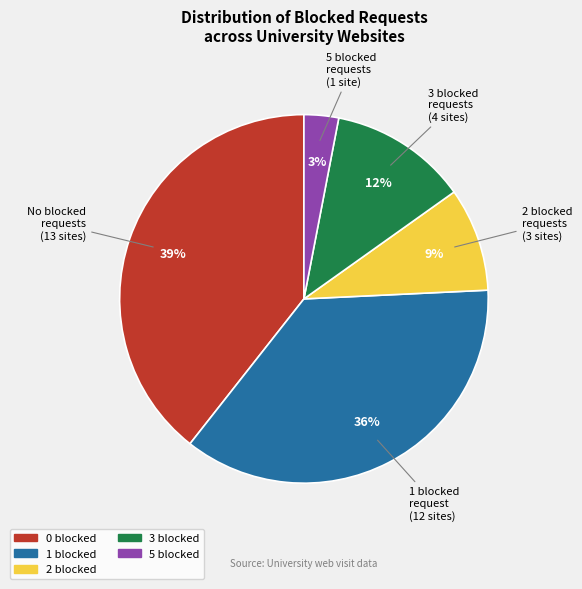

Is there any slice that represents more than half of the pie?

No